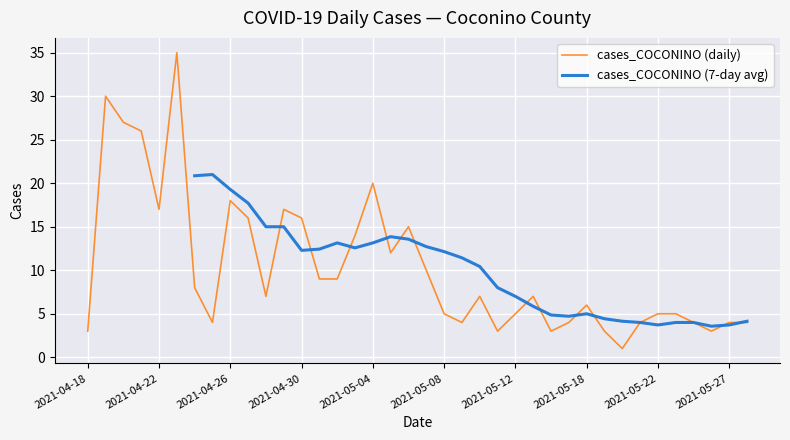

What is the total value across all series at 31?

8.0